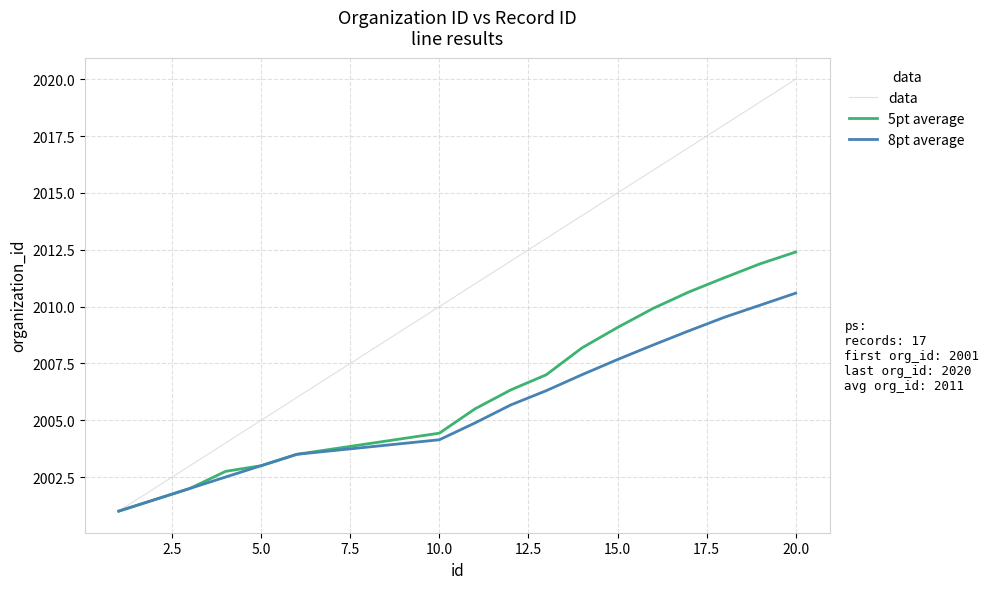

How many series are shown in this chart?

3